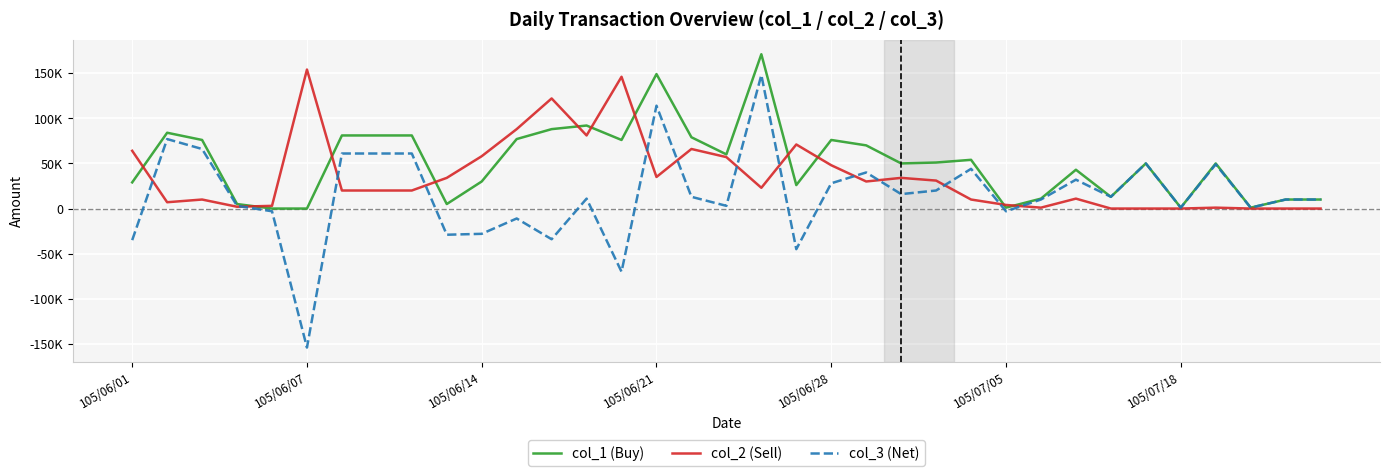

What is the maximum value for col_2 (Sell)?

154000